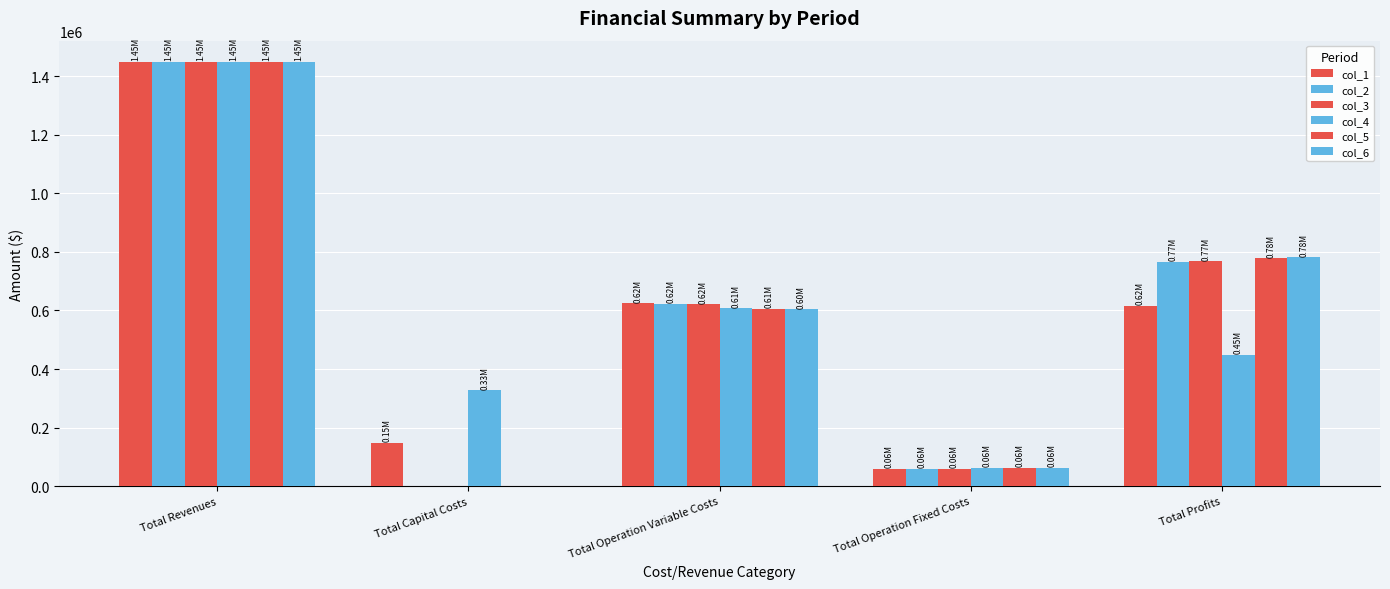

Are the bars horizontal?

No